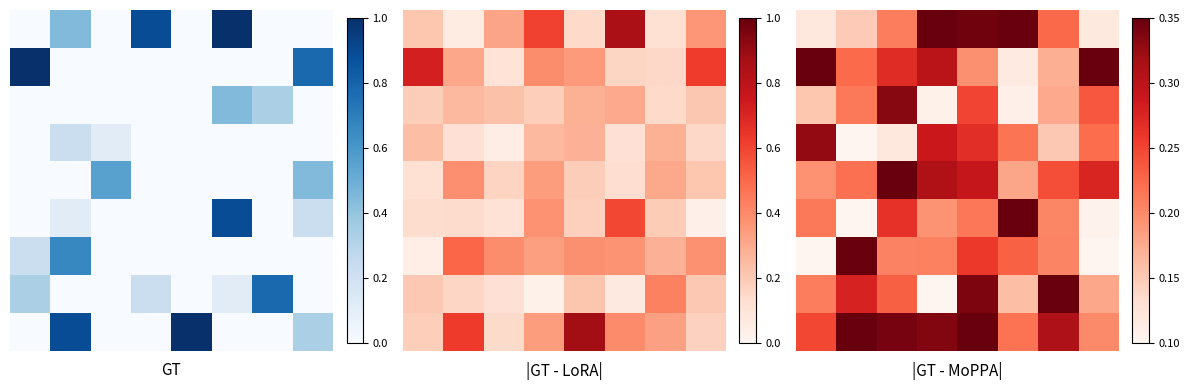

How many data points does each series have?

8